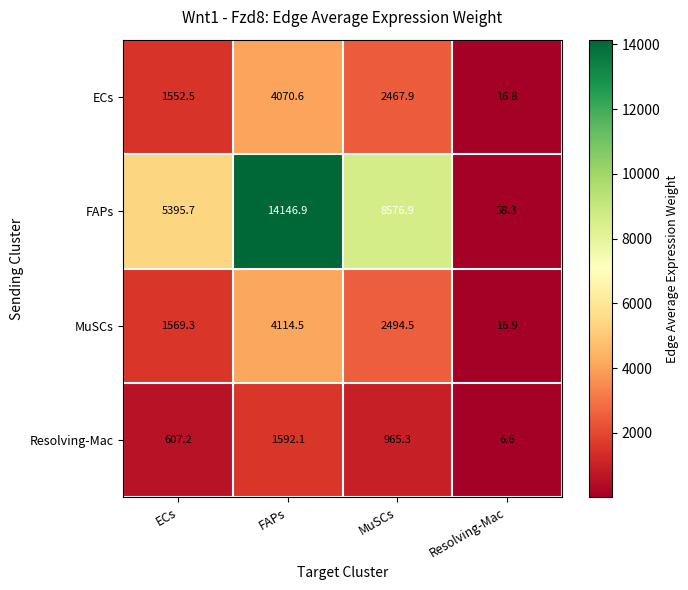

Reading left to right, extract all data points from this chart.

ECs: ECs=1552.5	FAPs=4070.6	MuSCs=2467.9	Resolving-Mac=16.8
FAPs: ECs=5395.7	FAPs=14146.9	MuSCs=8576.9	Resolving-Mac=58.3
MuSCs: ECs=1569.3	FAPs=4114.5	MuSCs=2494.5	Resolving-Mac=16.9
Resolving-Mac: ECs=607.2	FAPs=1592.1	MuSCs=965.3	Resolving-Mac=6.6